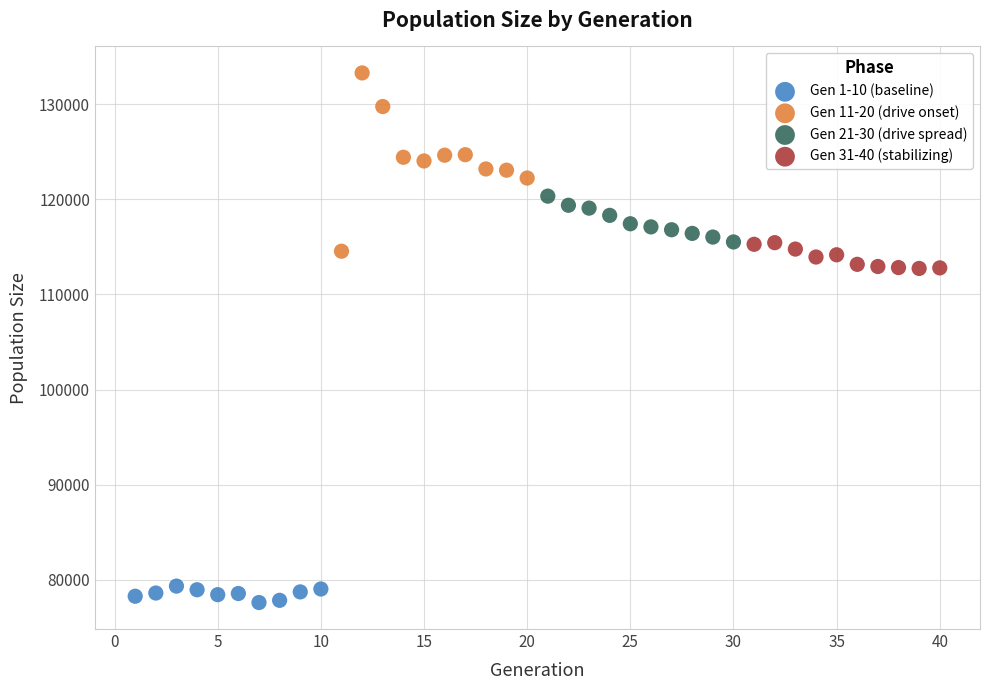

Which series has the largest Y range (max minus min)?

Gen 11-20 (drive onset)